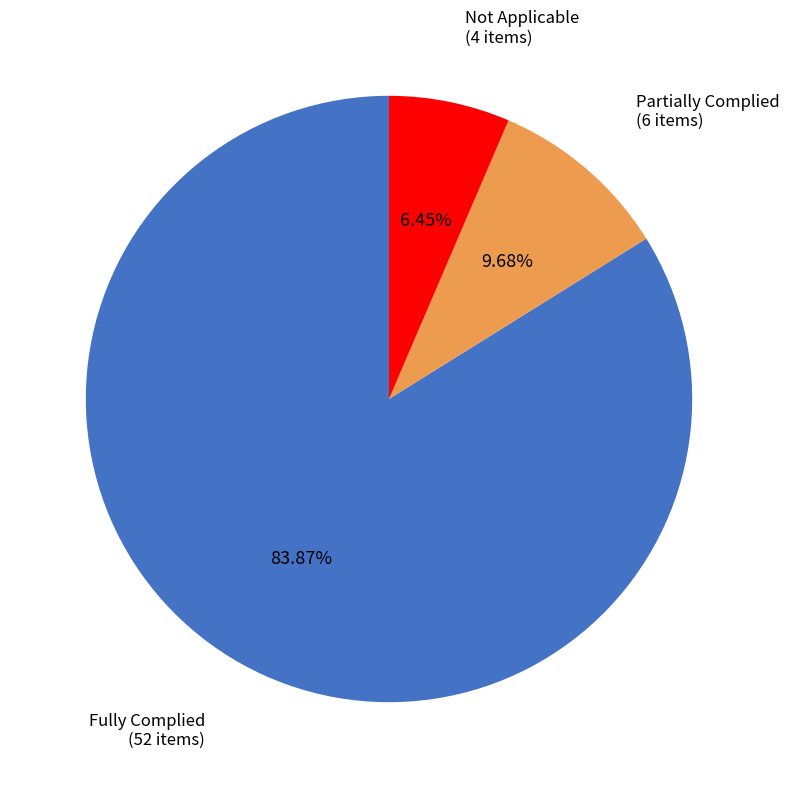

What is the smallest slice in the pie chart?

Not Applicable